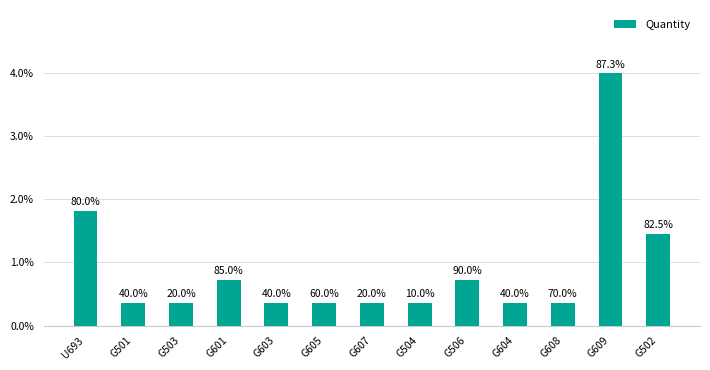

The chart shows a value of 3 at G603. True or false?

False